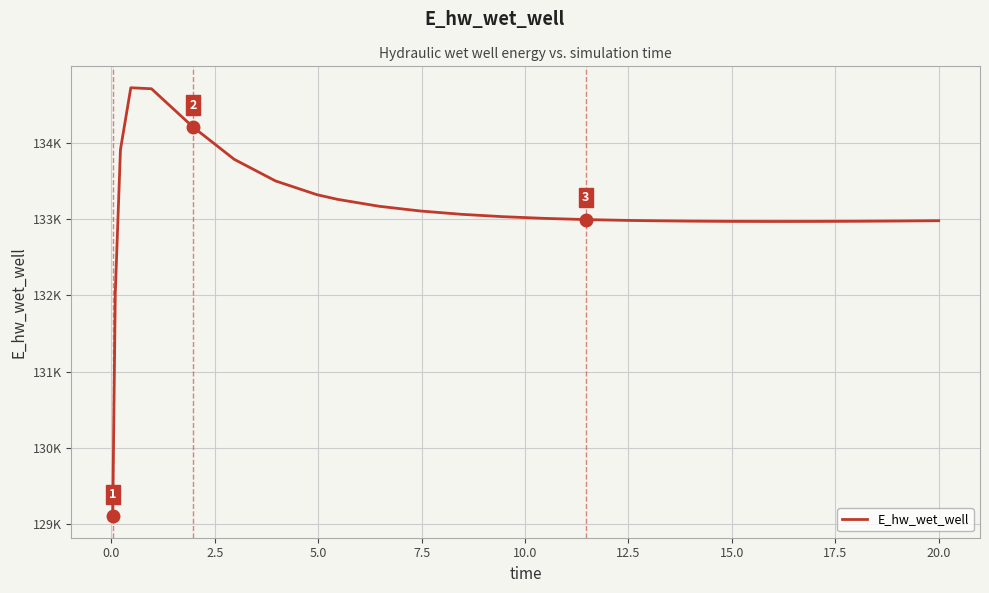

How many points are higher than both their immediate neighbors (excluding endpoints)?

1